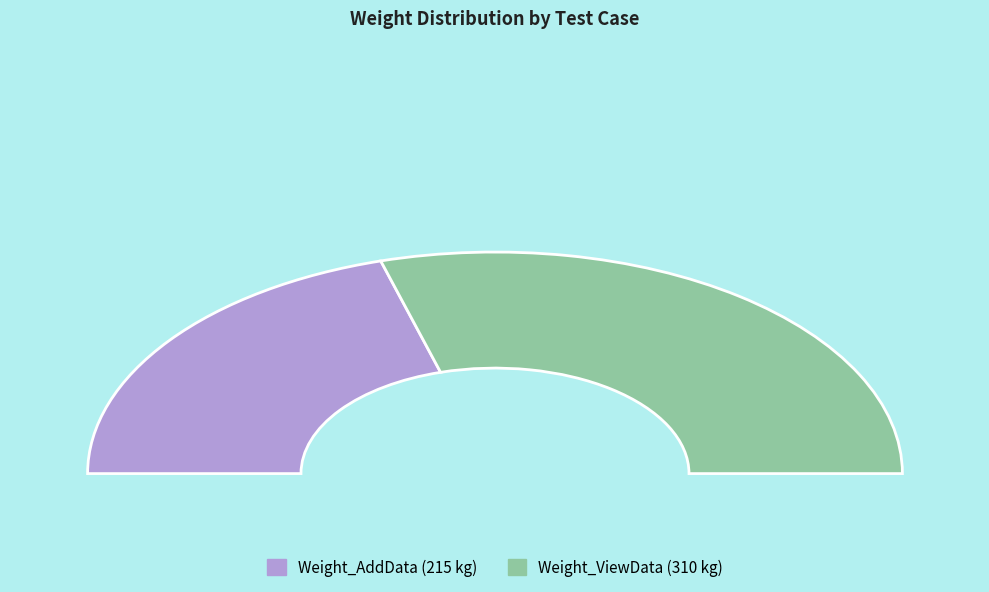

Which slice is the largest?

Weight_ViewData